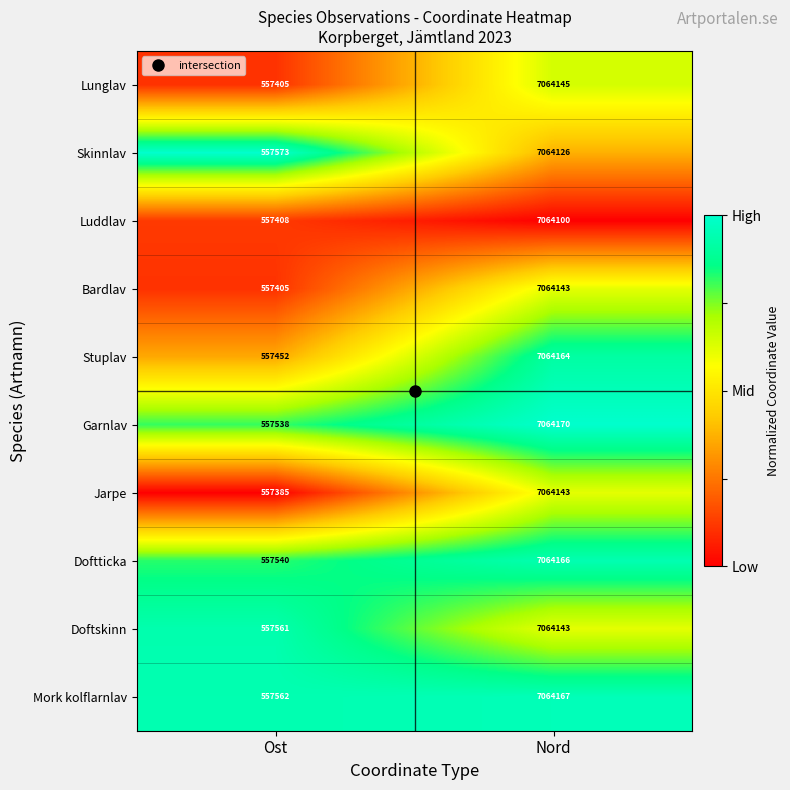

What is the spread (max minus min) of values at Nord?

70